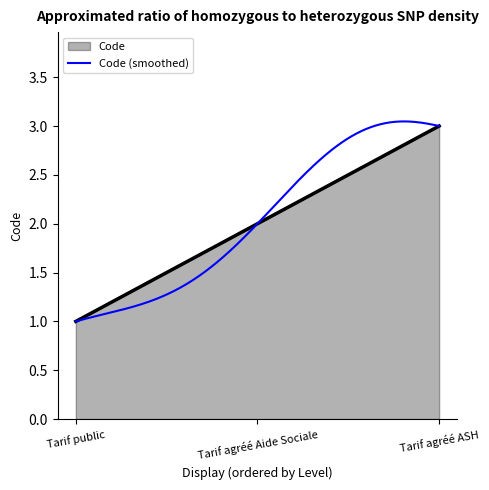

Which series has the largest range (max minus min)?

Code (smoothed)